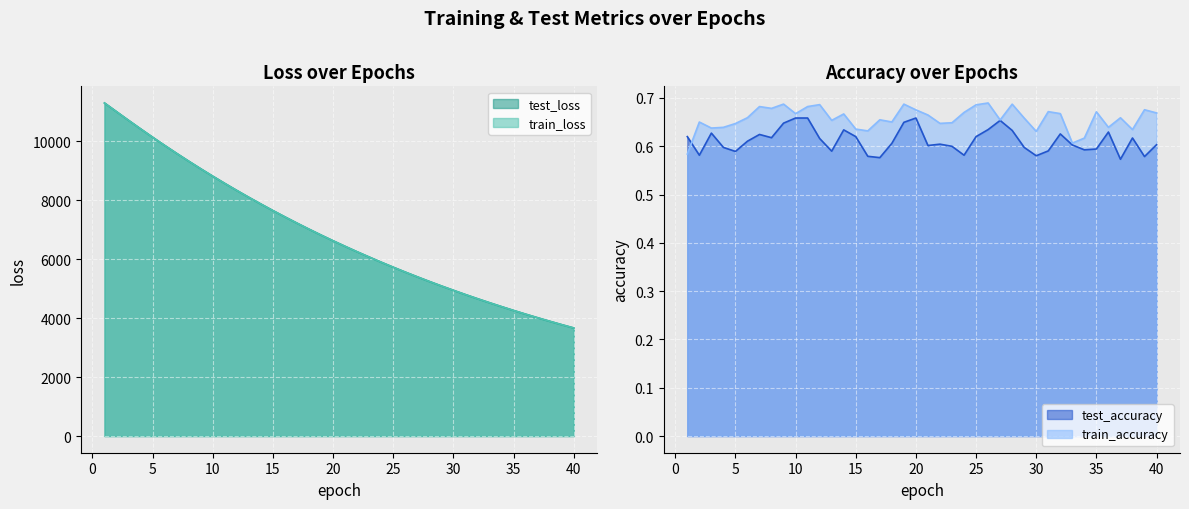

Does the chart display data point markers on the line(s)?

No